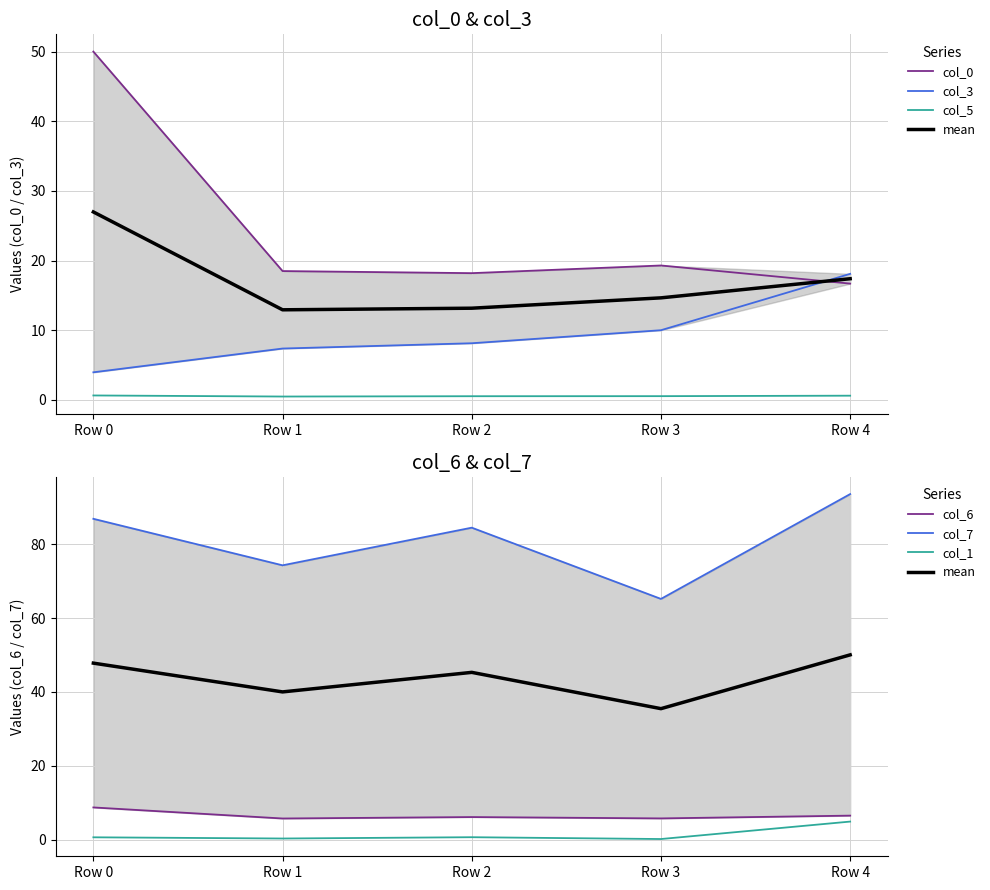

Which series has the largest range (max minus min)?

col_0